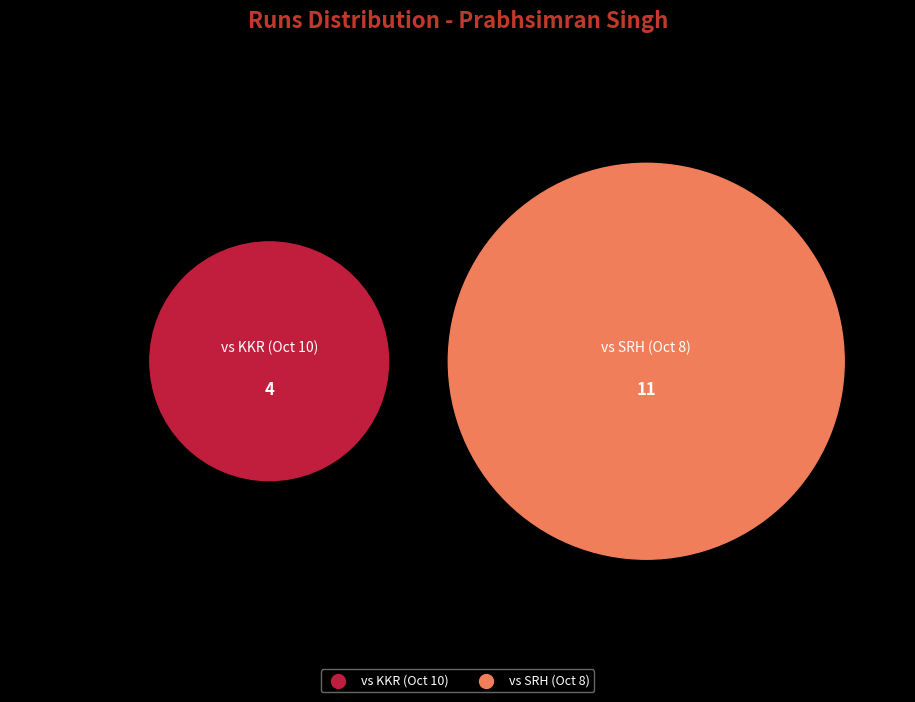

Combined, what portion of the pie is 11 and 4?

100.0%